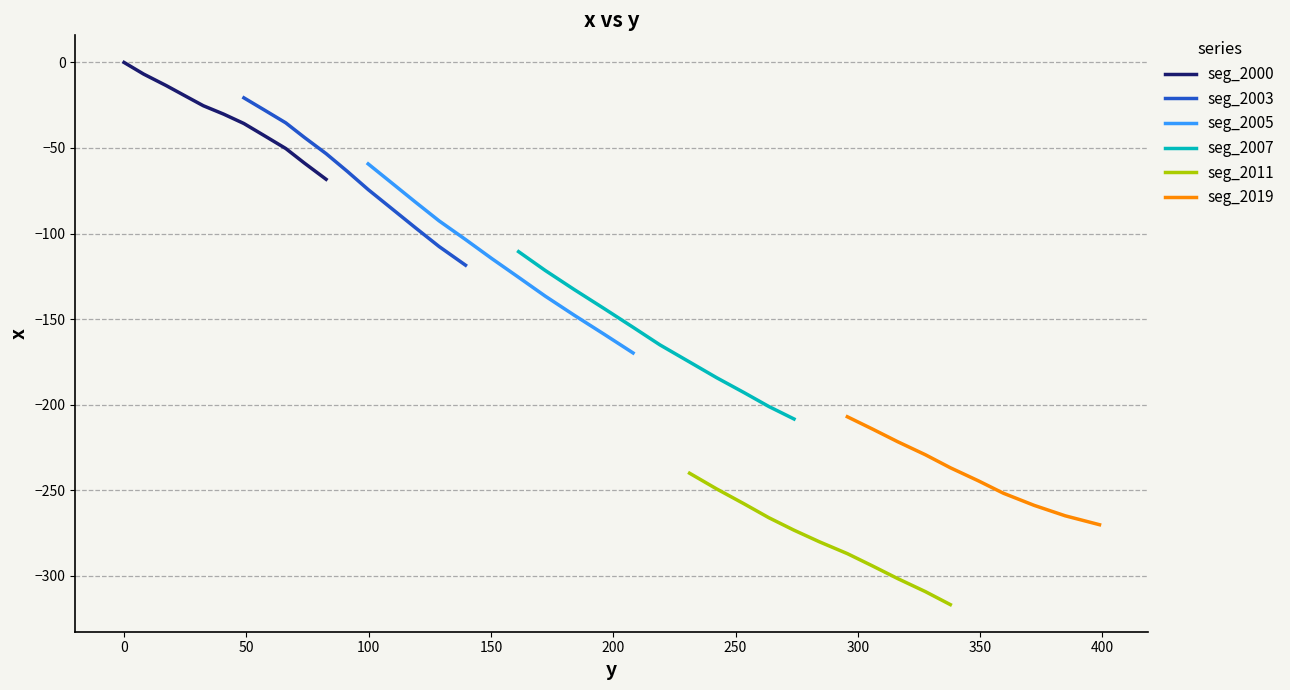

What is the change in value from 0.0 to 99.8?

-89.3